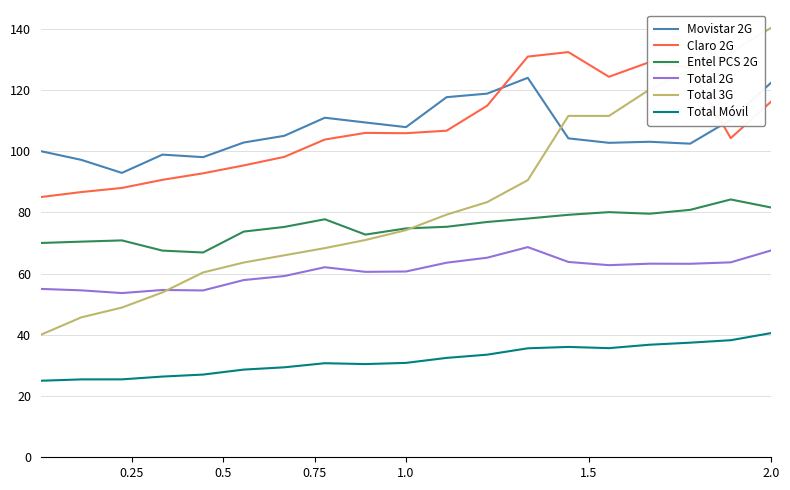

Which series has the largest range (max minus min)?

Total 3G